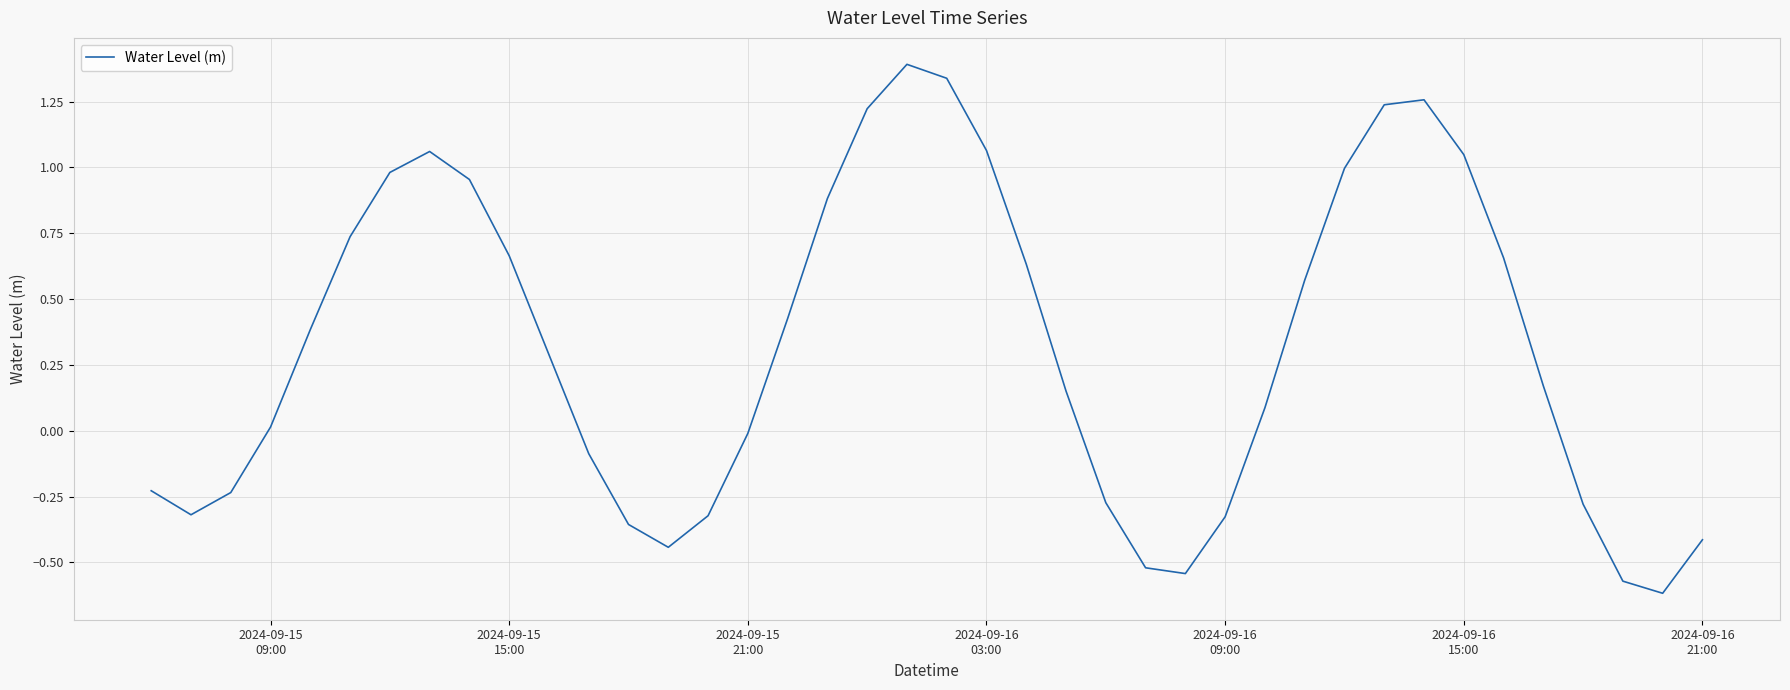

What is the difference between the maximum and minimum values?

2.0